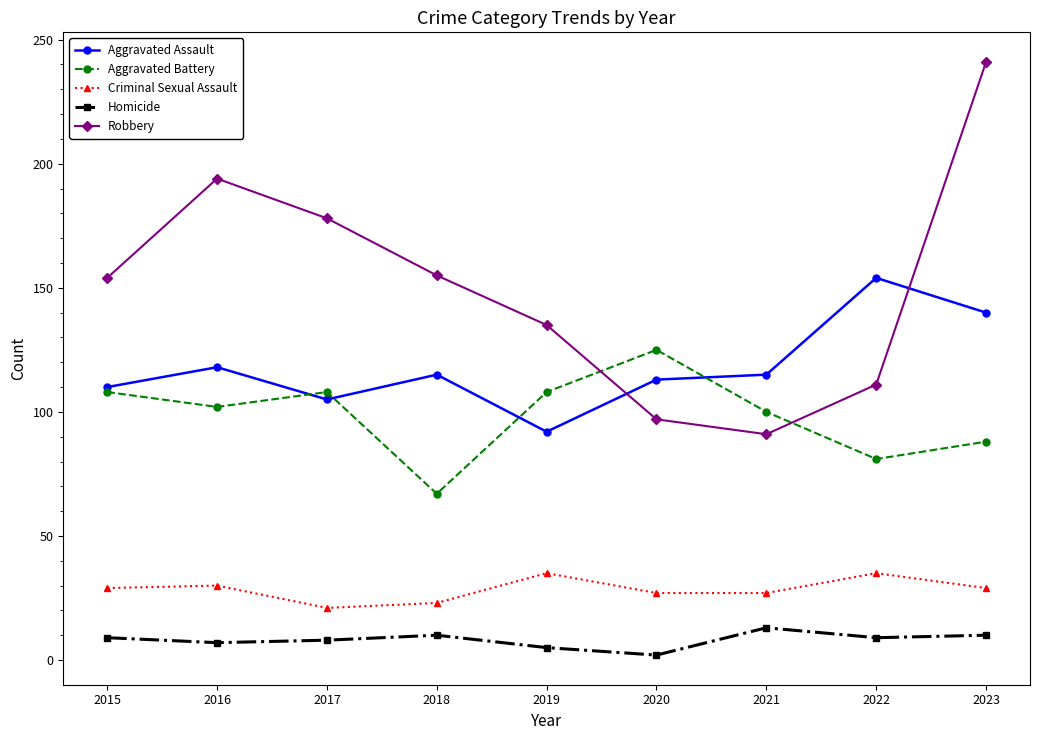

What is the greatest value displayed?

241